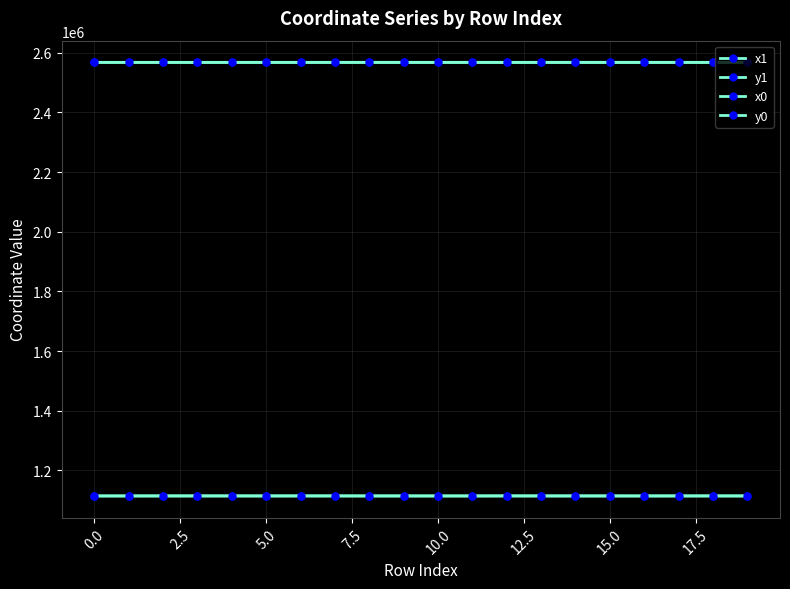

Does the chart have visible grid lines?

Yes